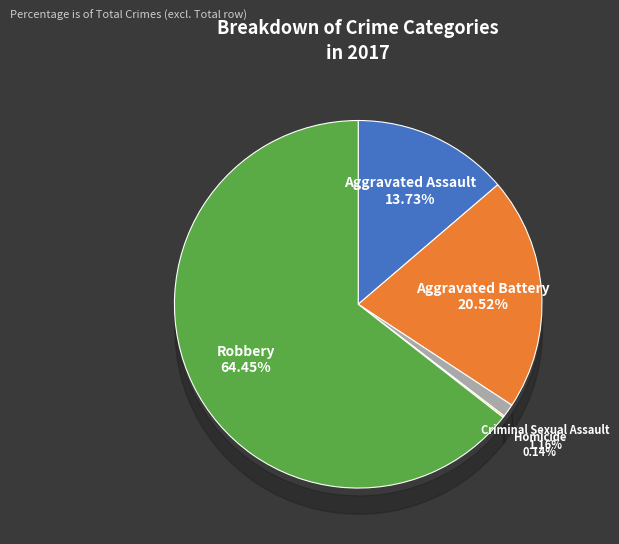

Which has a higher value, Criminal Sexual Assault or Aggravated Assault?

Aggravated Assault